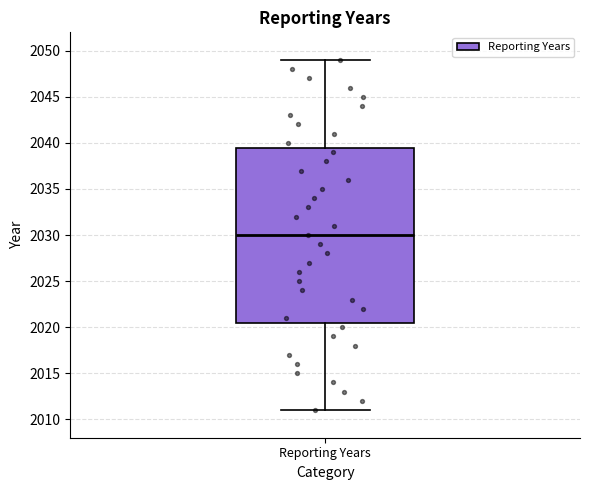

Transcribe this box plot: give where the median line is, the range the box spans, and where the two whiskers end, as read against the y-axis. The values are not printed on the chart, so give them approximately, as read against the axis.

median 2030.0, box 2020.5 to 2039.5, whiskers 2011.0 to 2049.0